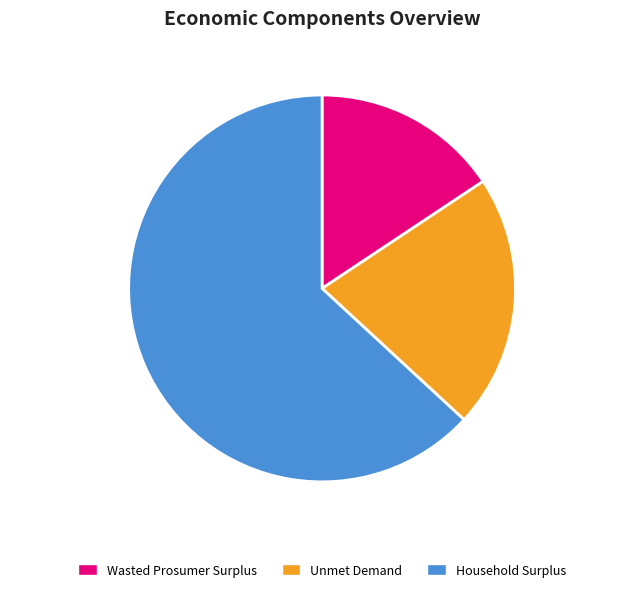

The Household Surplus slice represents 74% of the pie. True or false?

False